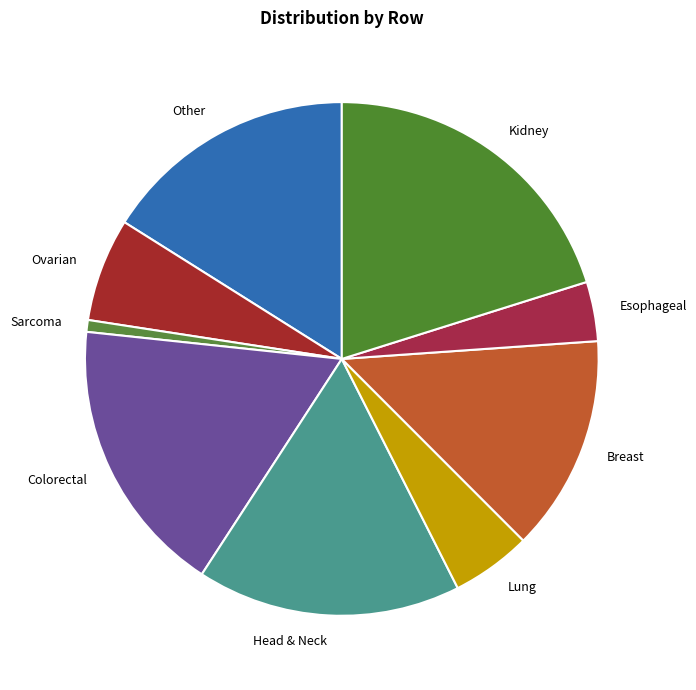

True or false: Other accounts for 16% of the total.

True